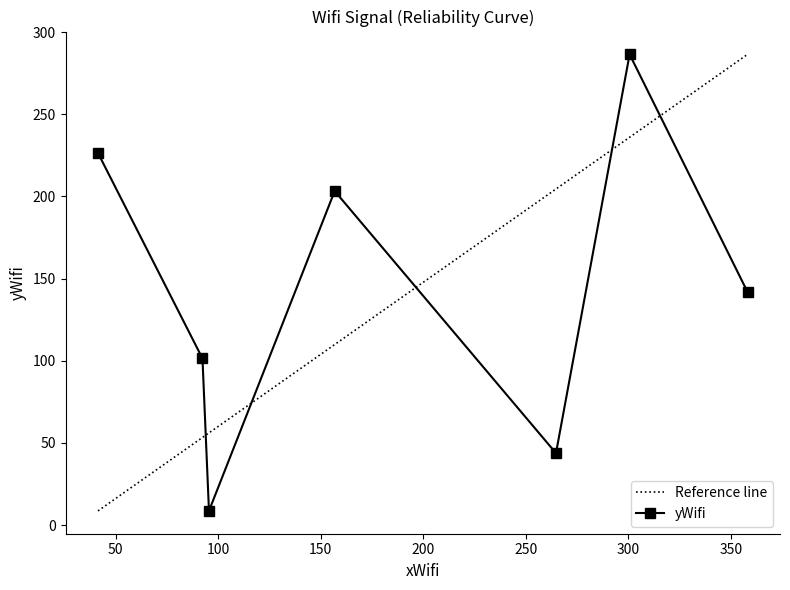

What is the value of the yWifi point at the 2nd from the left?

101.4